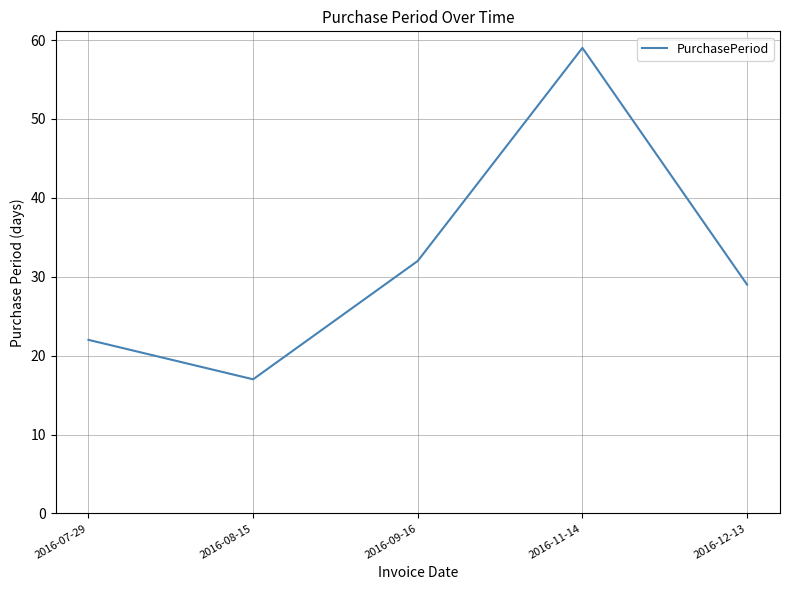

Count the number of data series in this chart.

1